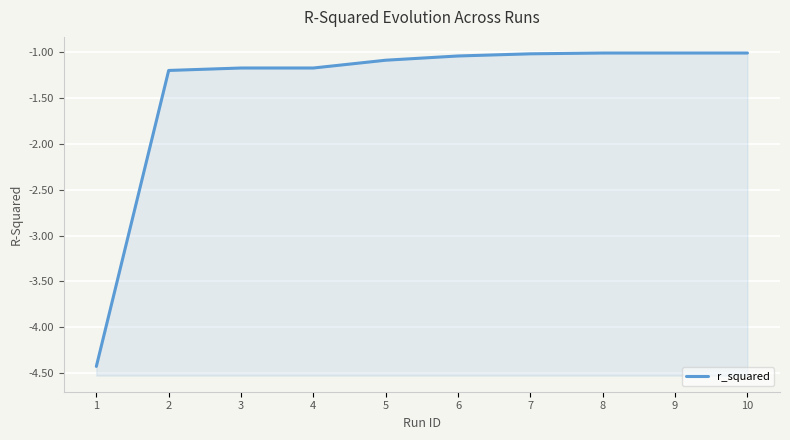

The chart shows a value of -1.5 at 8. True or false?

False